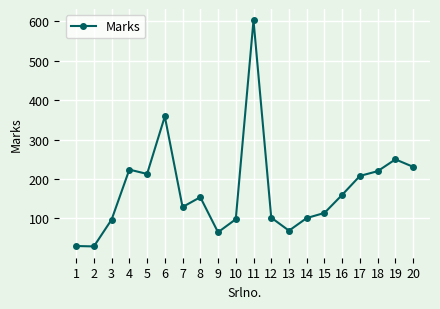

What is the smallest value displayed?

29